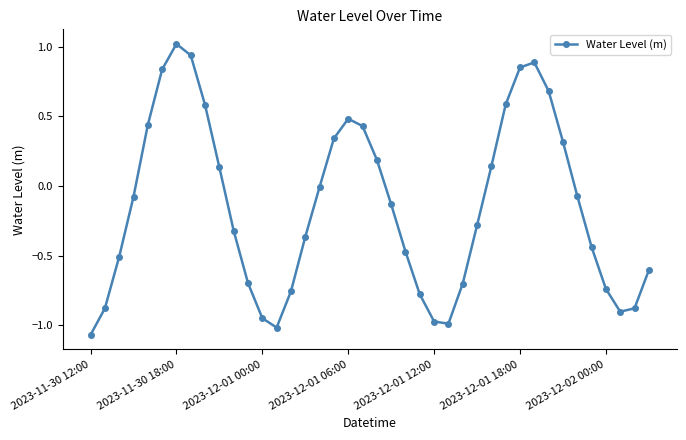

True or false: the data has more than 0 interior local peaks.

True